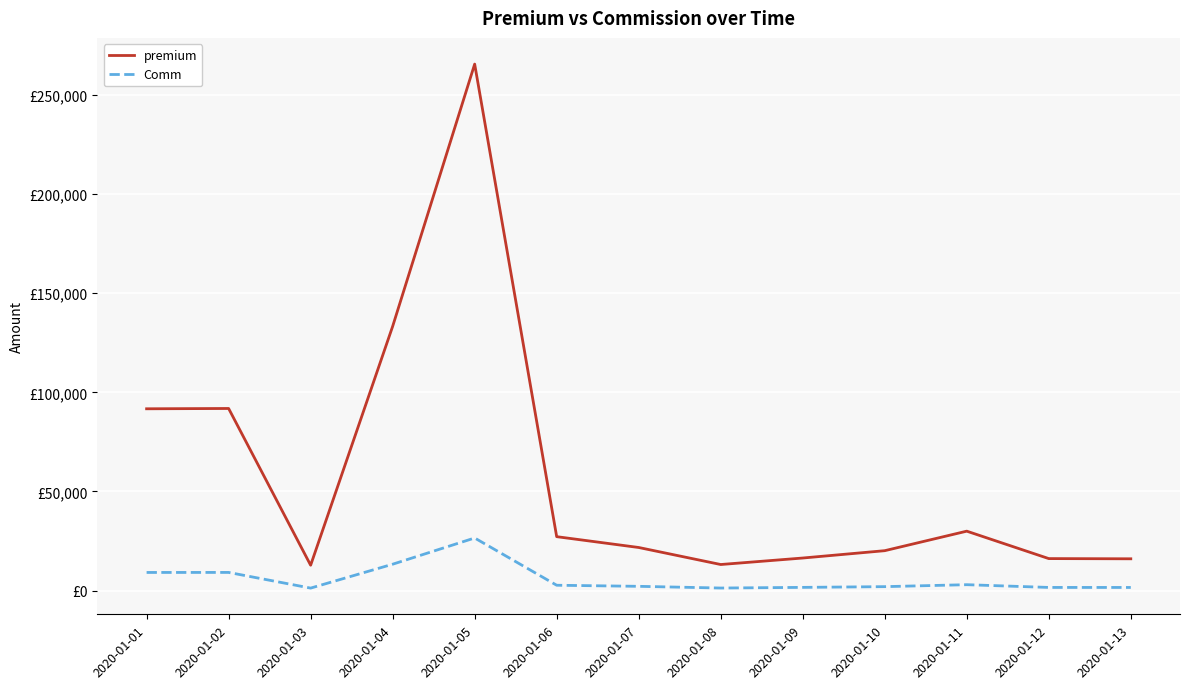

Which category has the lowest value across all series?

2020-01-03